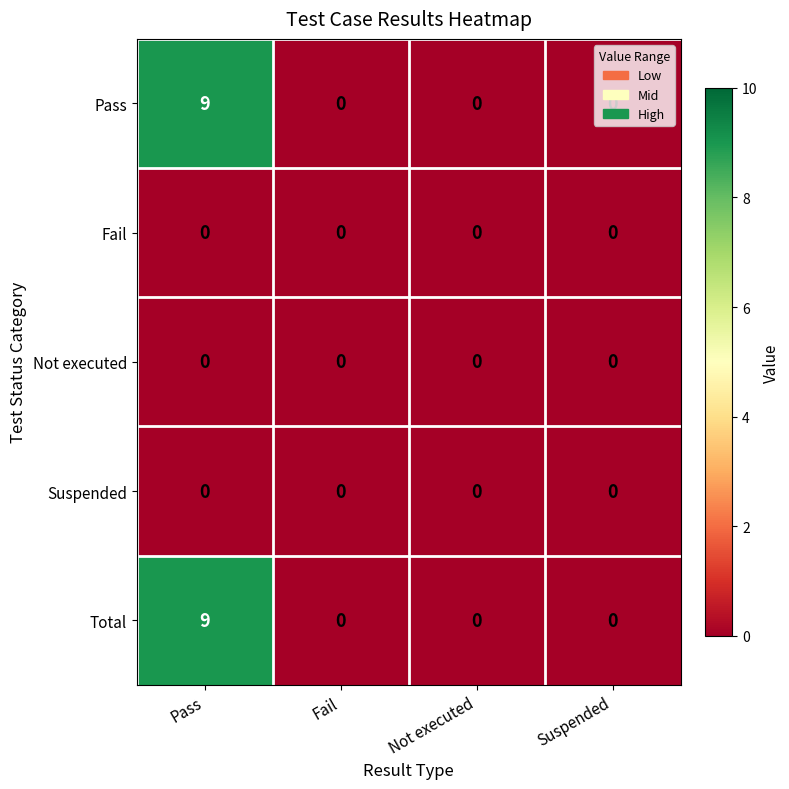

What is the maximum value shown in the chart?

9